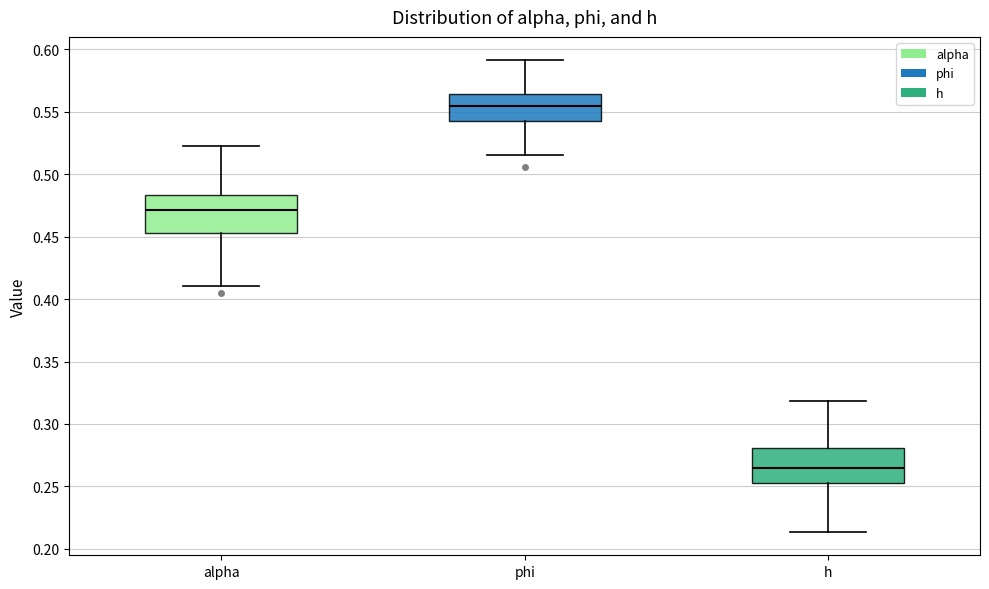

Where is the upper edge of the box for h on the y-axis? The values are not printed on the chart, so give them approximately, as read against the axis.

0.280